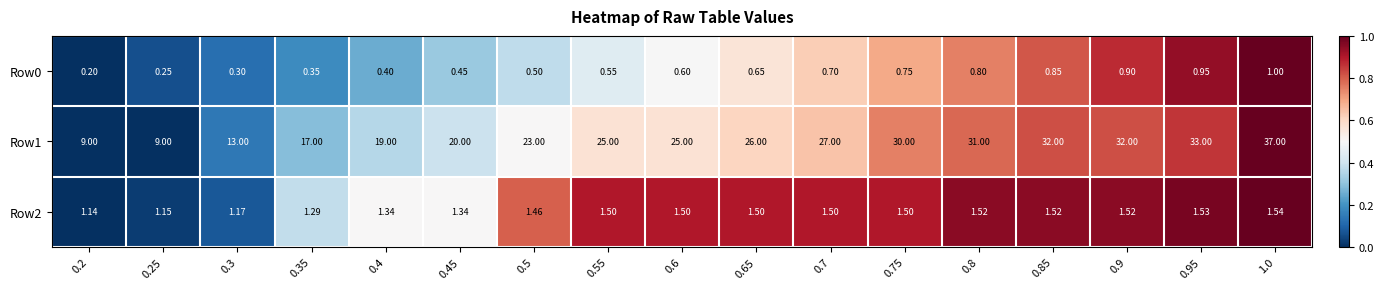

At which category is the sum across all series the highest?

1.0